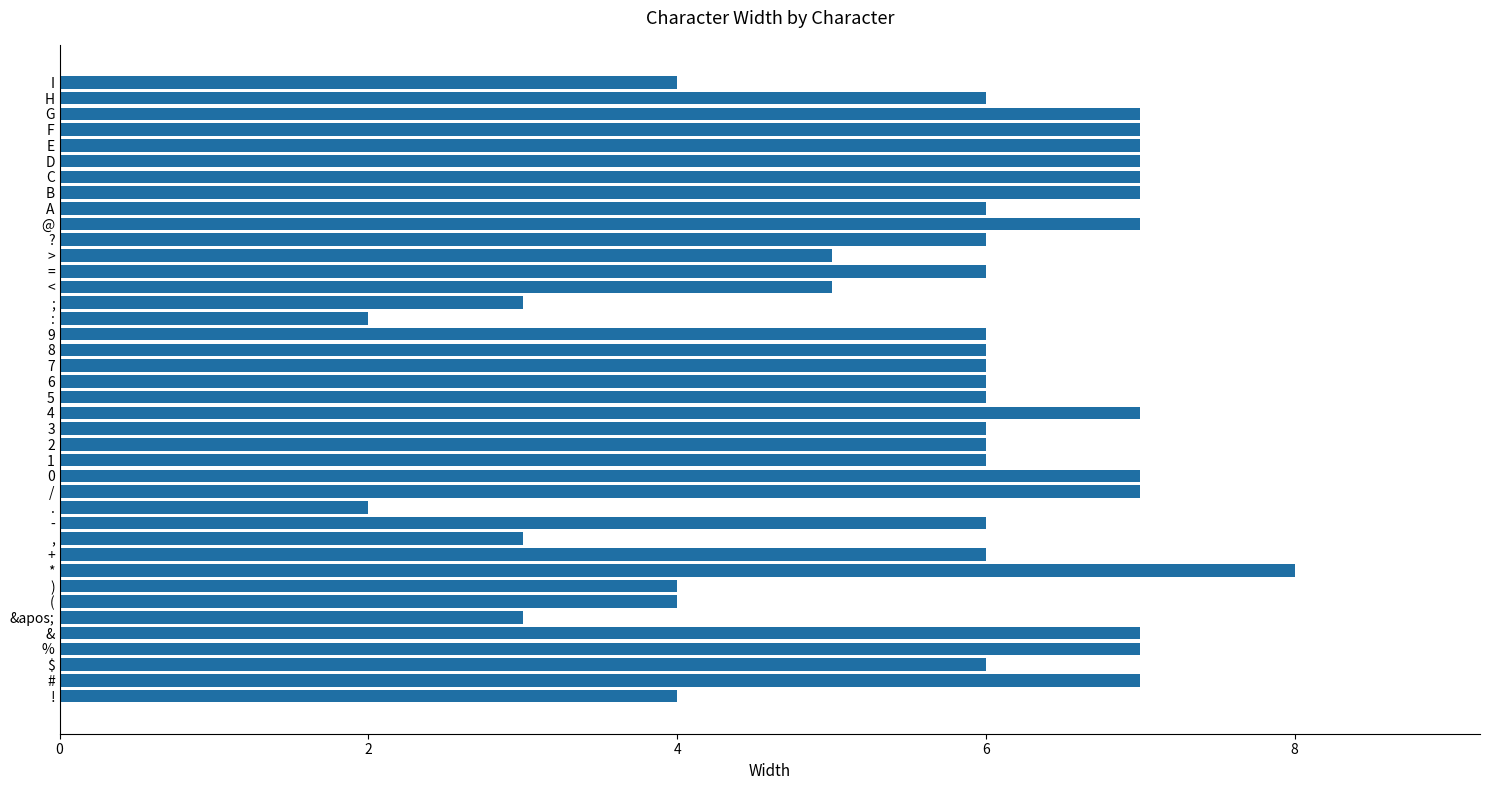

What is the difference between the maximum and second lowest values?

6